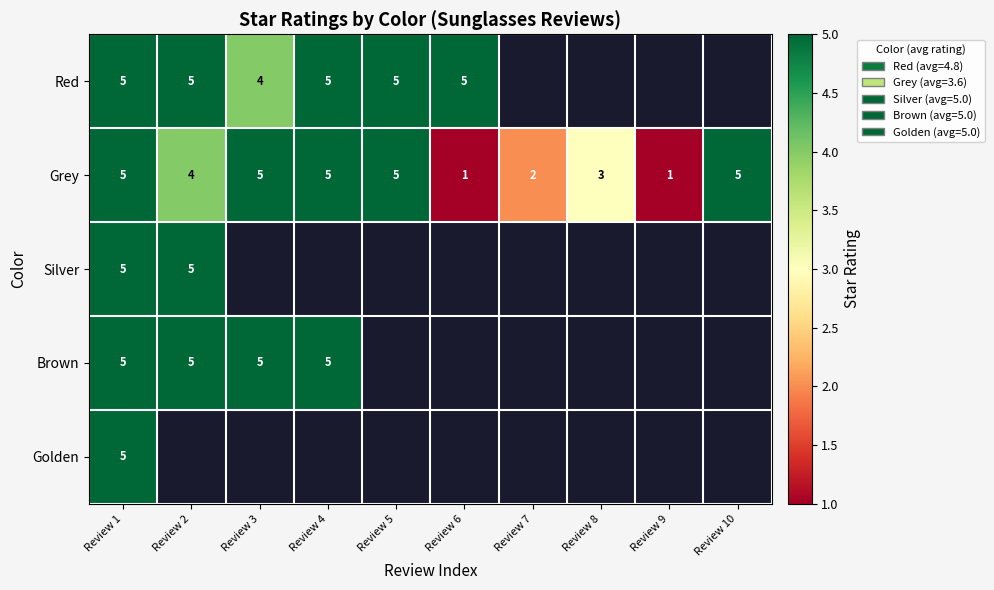

What is the smallest value displayed?

1.0